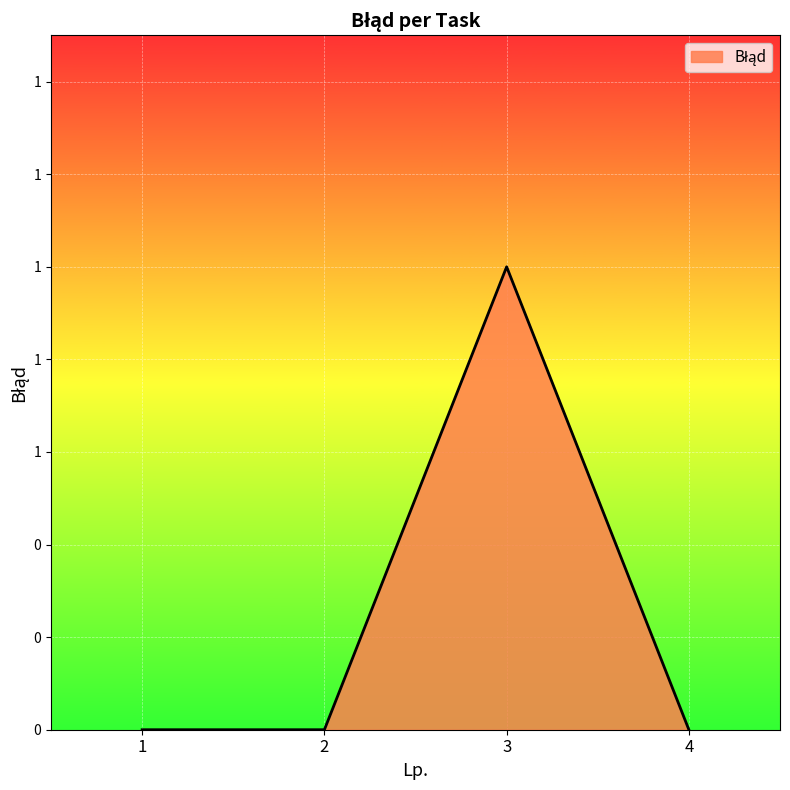

What is the greatest value displayed?

1